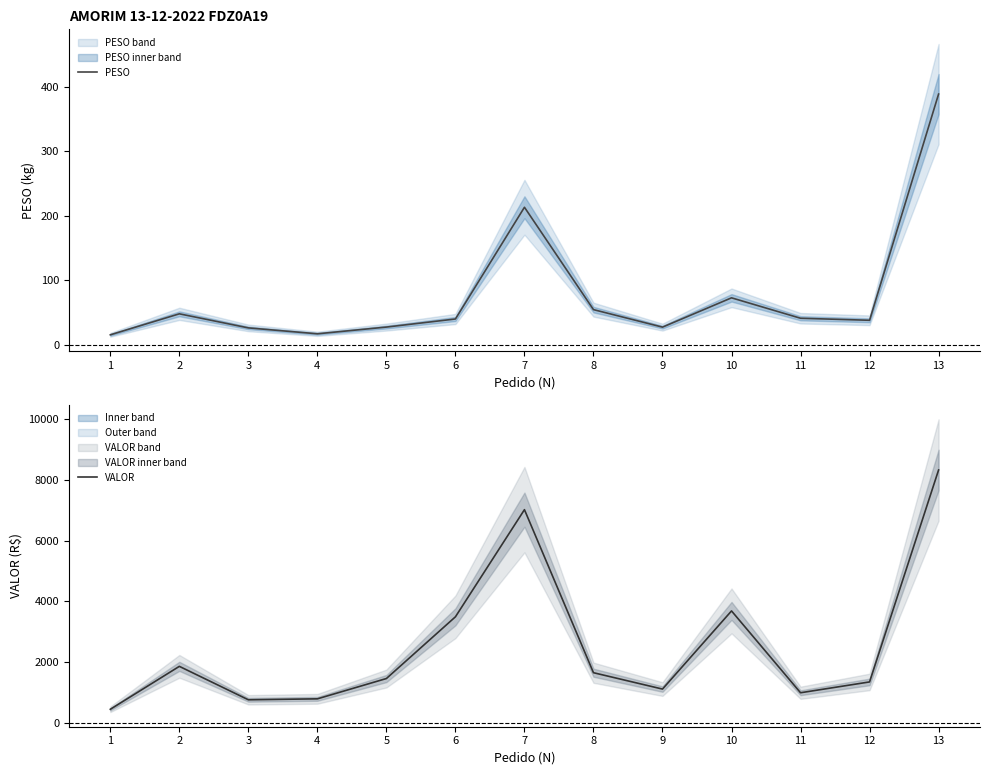

What is the smallest value displayed?

15.1